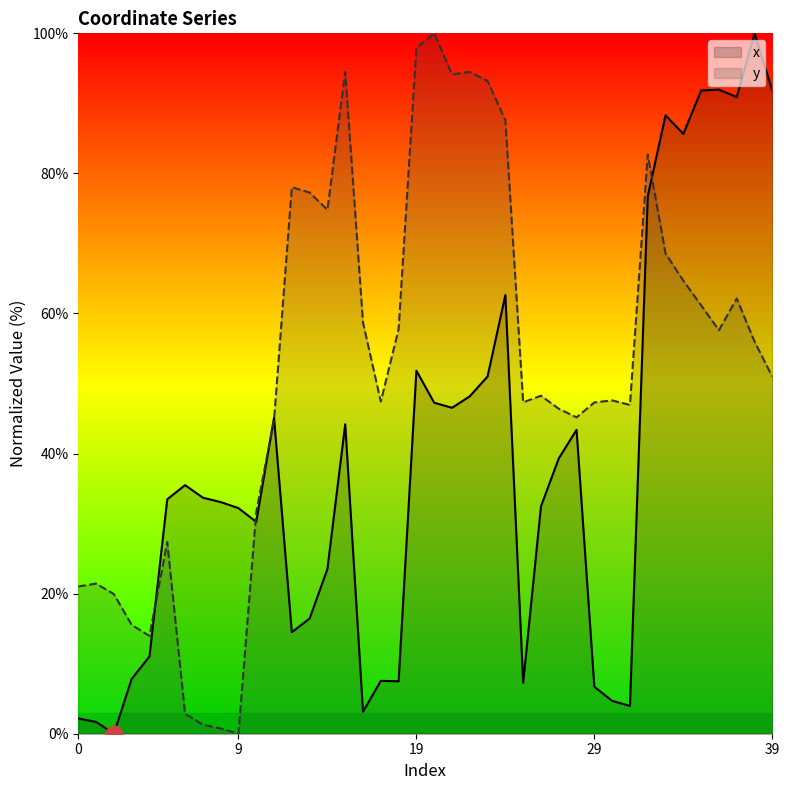

Reading left to right, what are all the values shown in this chart?

x: 2.2	1.7	0.0	7.8	11.0	33.5	35.5	33.7	33.1	32.2	30.2	45.1	14.5	16.4	23.5	44.2	3.2	7.5	7.5	51.8	47.3	46.5	48.2	51.0	62.6	7.3	32.5	39.3	43.4	6.7	4.7	4.0	76.7	88.3	85.6	91.8	92.0	90.9	100.0	91.8
y: 21.0	21.4	19.9	15.5	14.0	27.4	2.9	1.3	0.8	0.0	31.6	44.8	78.0	77.3	74.8	94.5	58.7	47.4	57.8	97.9	100.0	94.1	94.5	93.2	87.6	47.3	48.3	46.4	45.2	47.3	47.6	46.9	82.7	68.6	64.7	61.2	57.6	62.1	56.0	51.0